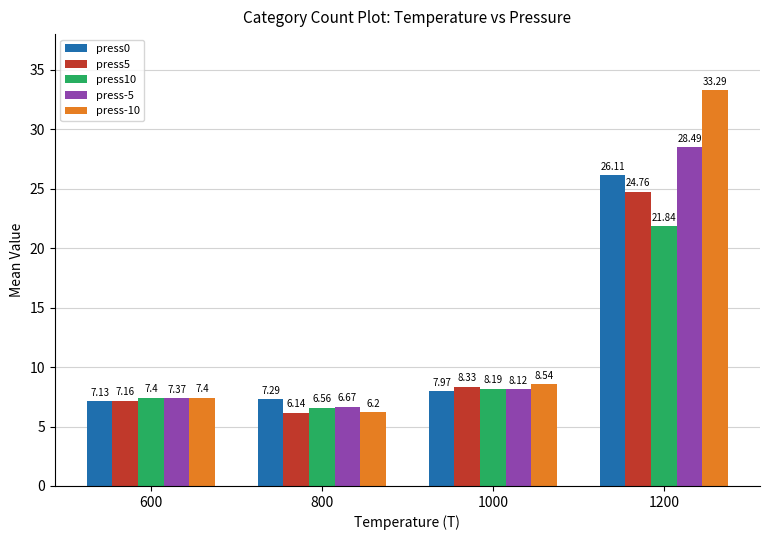

Between 600 and 1200, which series saw the biggest shift?

press-10